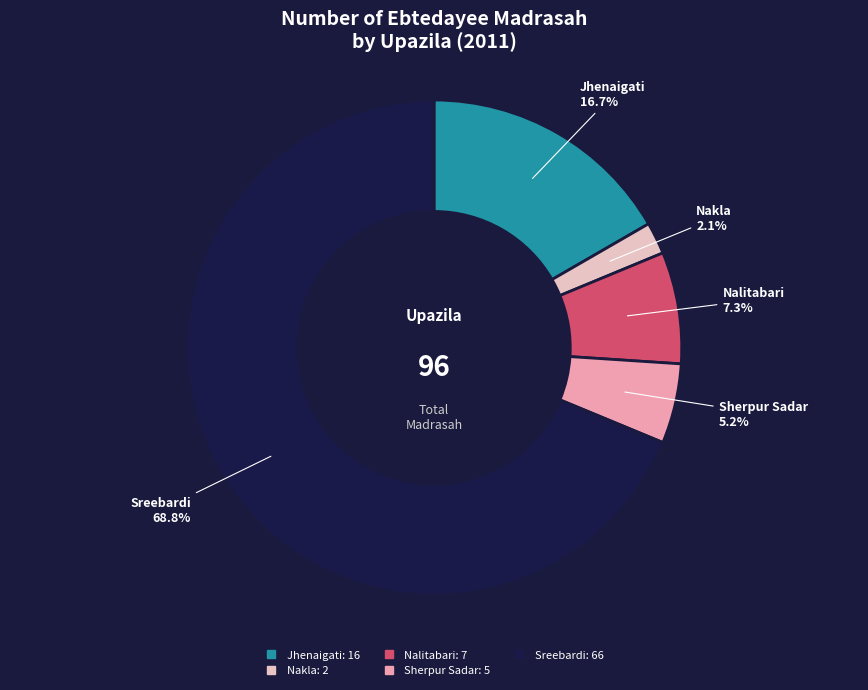

Which category has the biggest portion of the pie?

Sreebardi